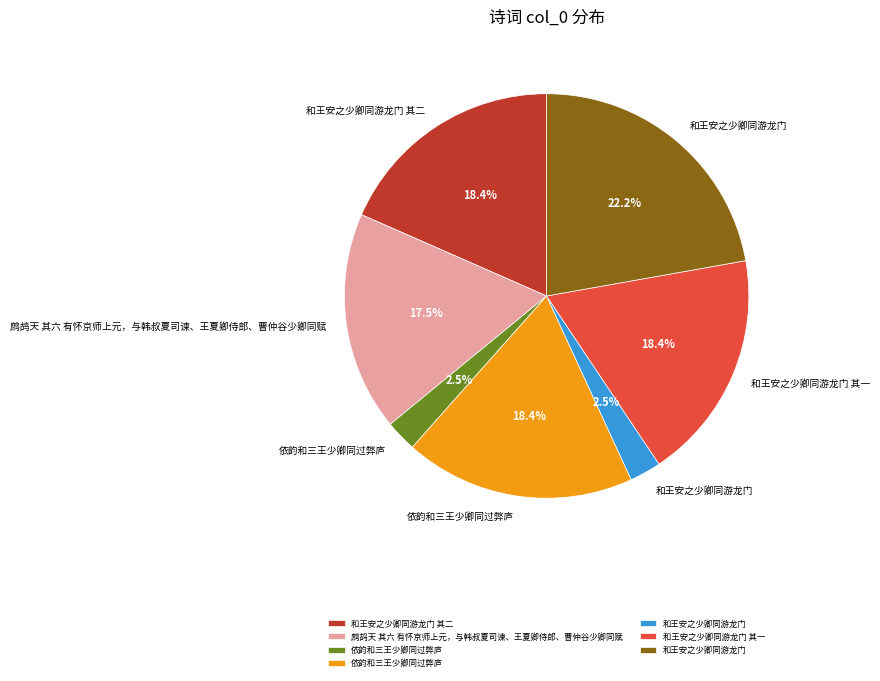

Does any single category account for the majority?

No